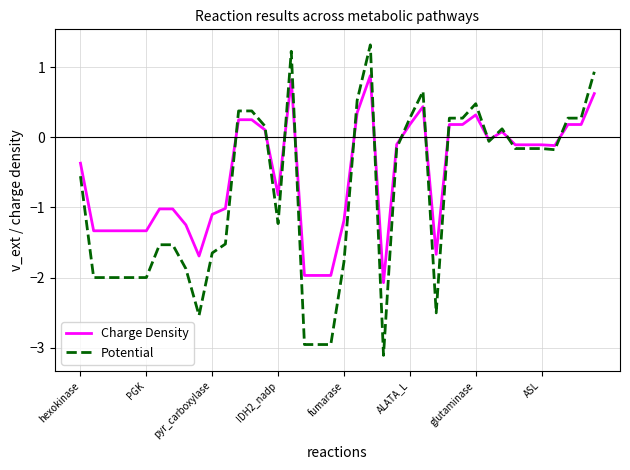

Which series has the widest spread of values?

Potential